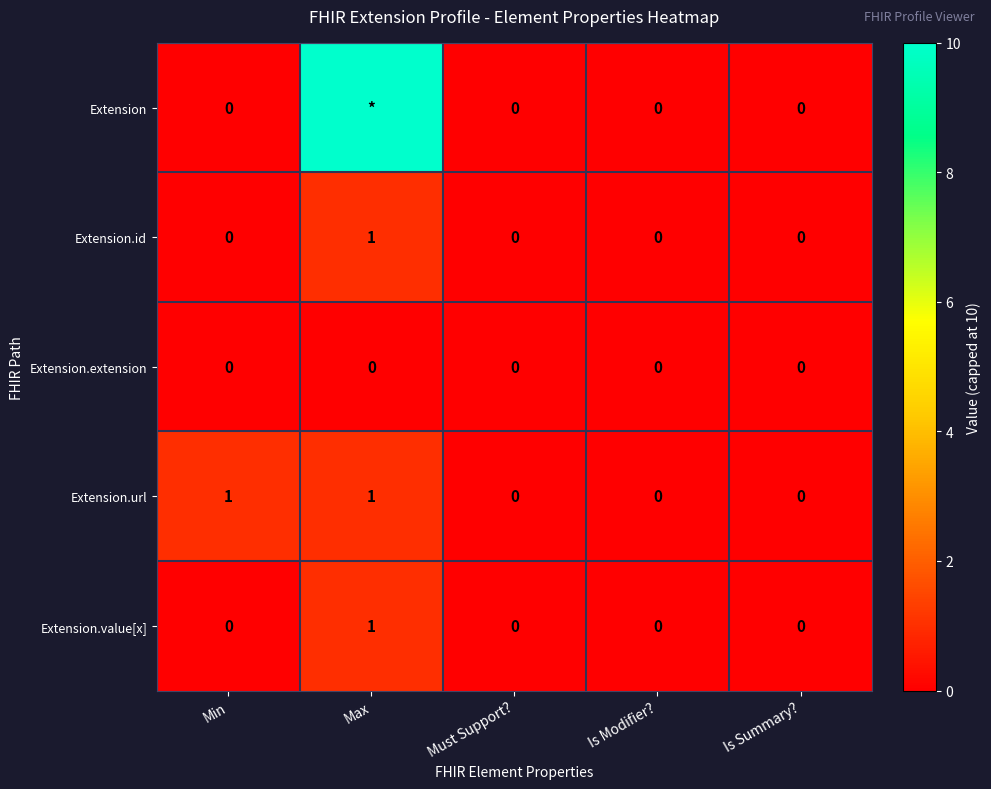

Is the value of Extension.id at Max greater than the value of Extension.extension at Is Summary??

Yes